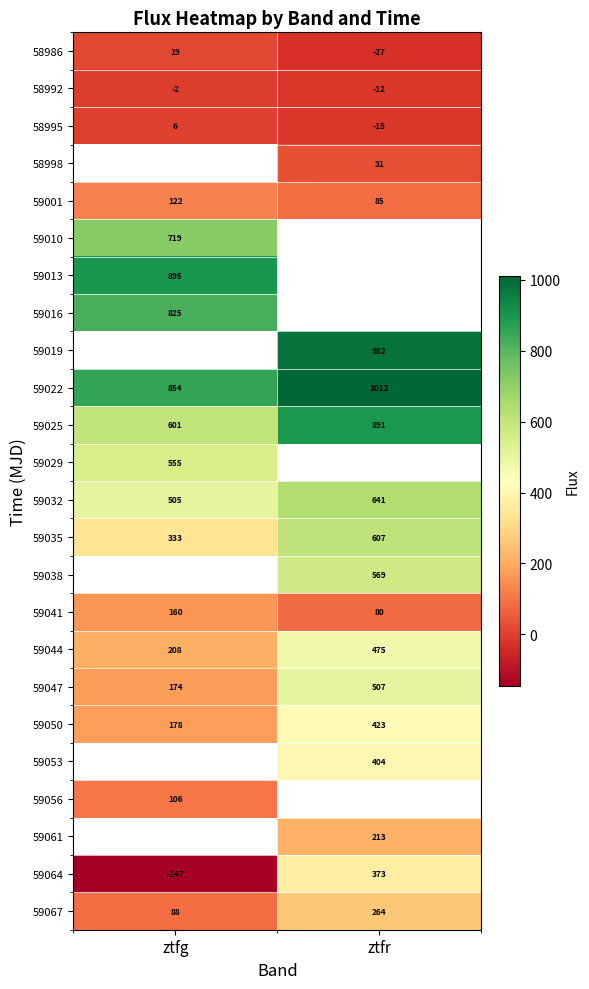

Is the value of 59044 at ztfr greater than the value of 58992 at ztfg?

Yes